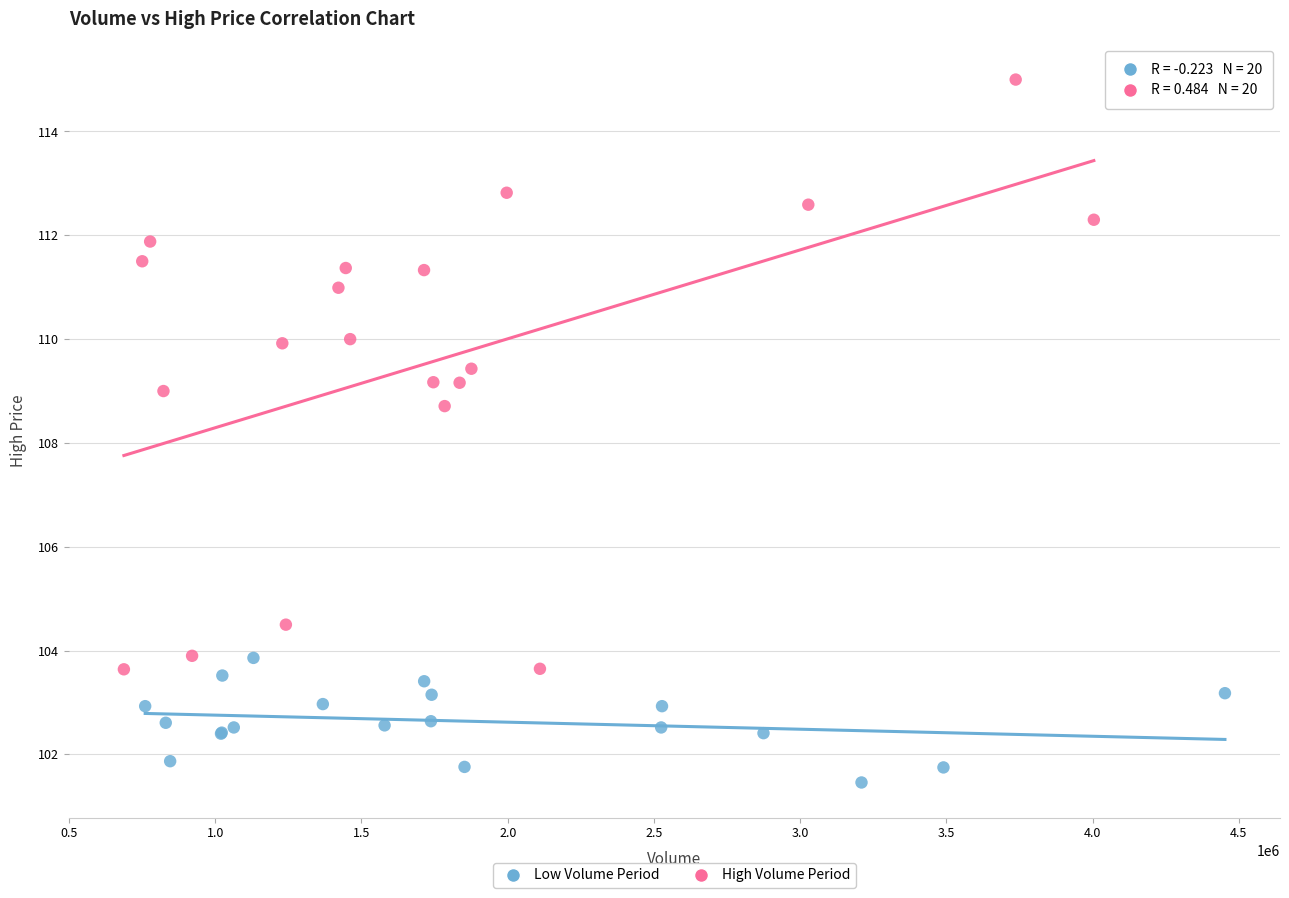

Which series has the largest Y range (max minus min)?

High Volume Period